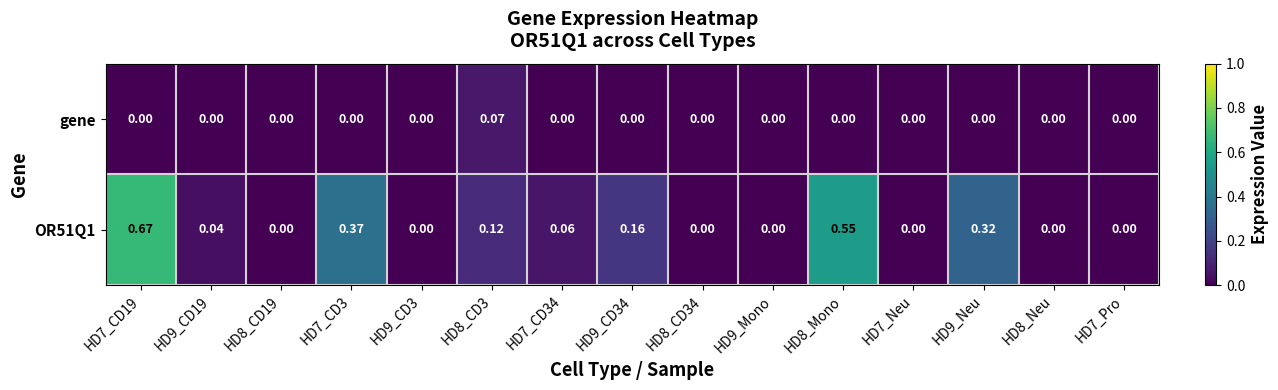

Is the value of OR51Q1 at HD7_CD19 greater than the value of gene at HD8_CD3?

Yes